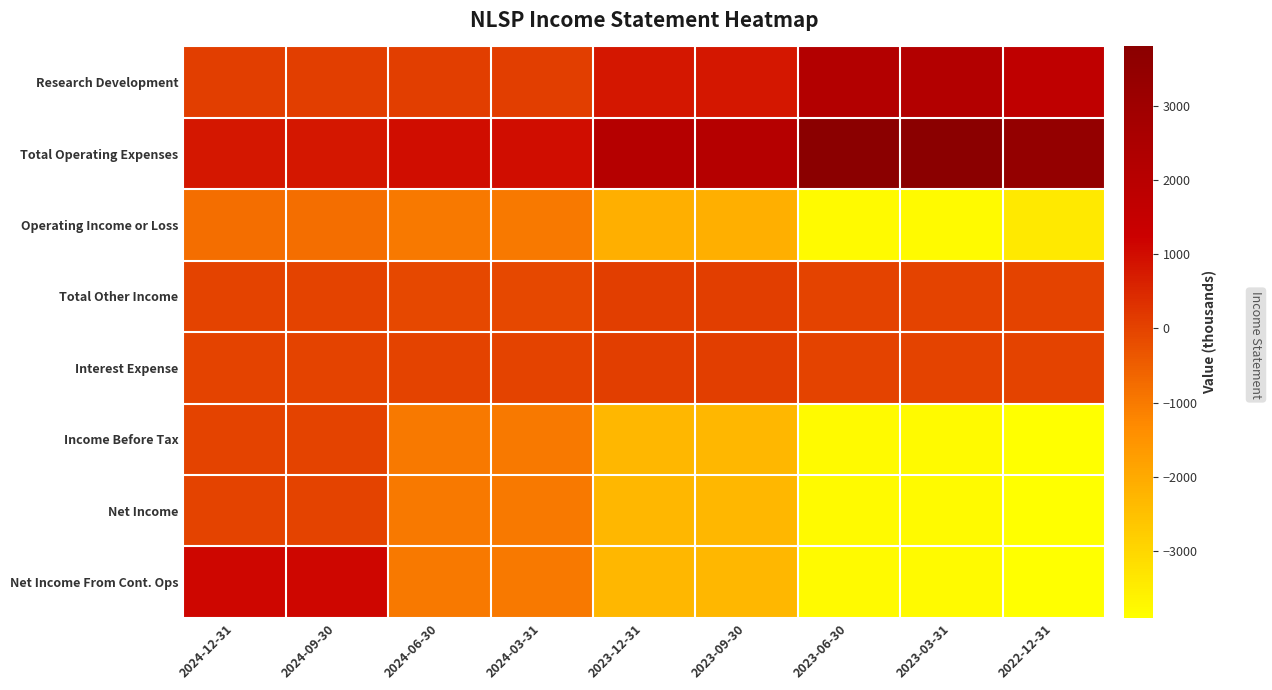

Reading left to right, list all the values displayed in this chart.

Research Development: 2024-12-31=100	2024-09-30=100	2024-06-30=100	2024-03-31=100	2023-12-31=800	2023-09-30=800	2023-06-30=2200	2023-03-31=2200	2022-12-31=1700
Total Operating Expenses: 2024-12-31=800	2024-09-30=800	2024-06-30=1000	2024-03-31=1000	2023-12-31=2100	2023-09-30=2100	2023-06-30=3800	2023-03-31=3800	2022-12-31=3400
Operating Income or Loss: 2024-12-31=-800	2024-09-30=-800	2024-06-30=-1000	2024-03-31=-1000	2023-12-31=-2100	2023-09-30=-2100	2023-06-30=-3800	2023-03-31=-3800	2022-12-31=-3400
Total Other Income: 2024-12-31=0	2024-09-30=0	2024-06-30=-100	2024-03-31=-100	2023-12-31=100	2023-09-30=100	2023-06-30=0	2023-03-31=0	2022-12-31=0
Interest Expense: 2024-12-31=0	2024-09-30=0	2024-06-30=0	2024-03-31=0	2023-12-31=100	2023-09-30=100	2023-06-30=0	2023-03-31=0	2022-12-31=0
Income Before Tax: 2024-12-31=0	2024-09-30=0	2024-06-30=-1000	2024-03-31=-1000	2023-12-31=-2300	2023-09-30=-2300	2023-06-30=-3800	2023-03-31=-3800	2022-12-31=-3900
Net Income: 2024-12-31=0	2024-09-30=0	2024-06-30=-1000	2024-03-31=-1000	2023-12-31=-2300	2023-09-30=-2300	2023-06-30=-3800	2023-03-31=-3800	2022-12-31=-3900
Net Income From Cont. Ops: 2024-12-31=1100	2024-09-30=1100	2024-06-30=-1000	2024-03-31=-1000	2023-12-31=-2300	2023-09-30=-2300	2023-06-30=-3800	2023-03-31=-3800	2022-12-31=-3900